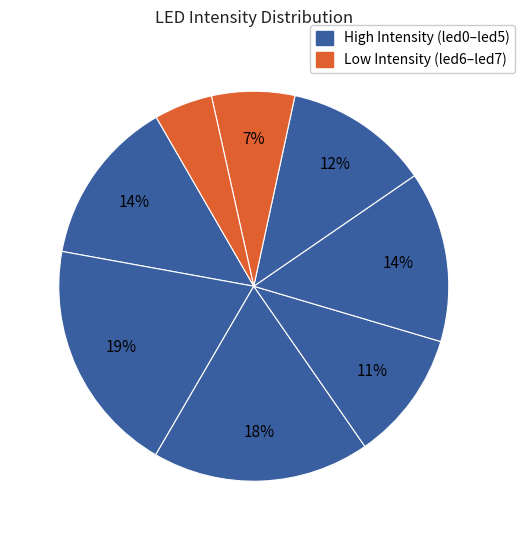

How many segments does this pie chart have?

8